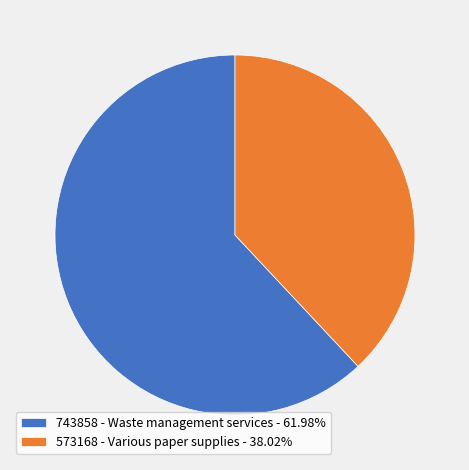

True or false: 743858 - Waste management services accounts for 55% of the total.

False